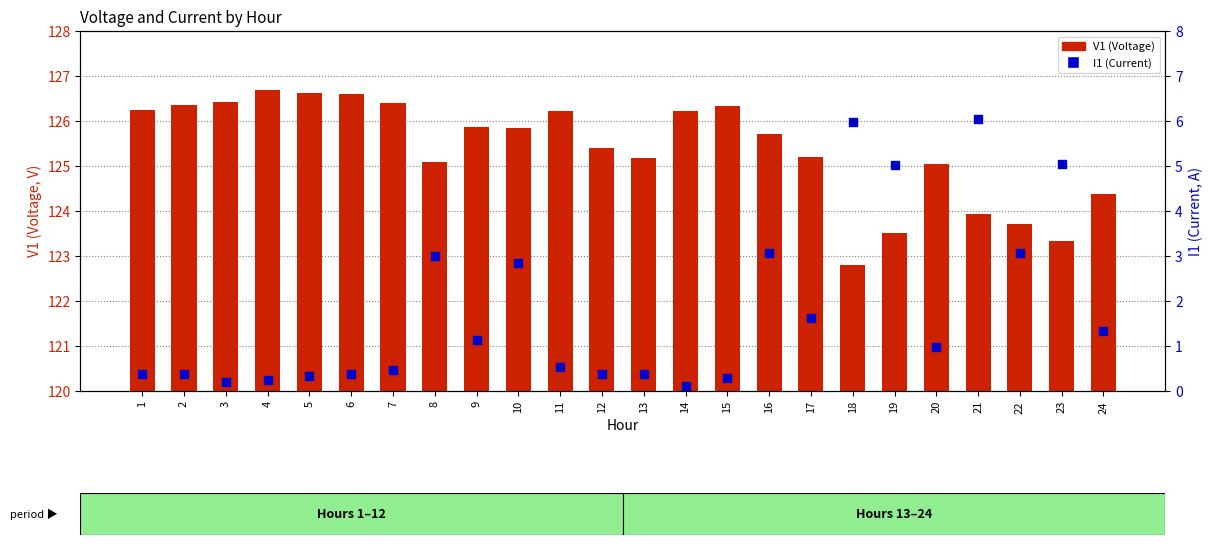

Which series contains the highest Y value?

V1 (Voltage)